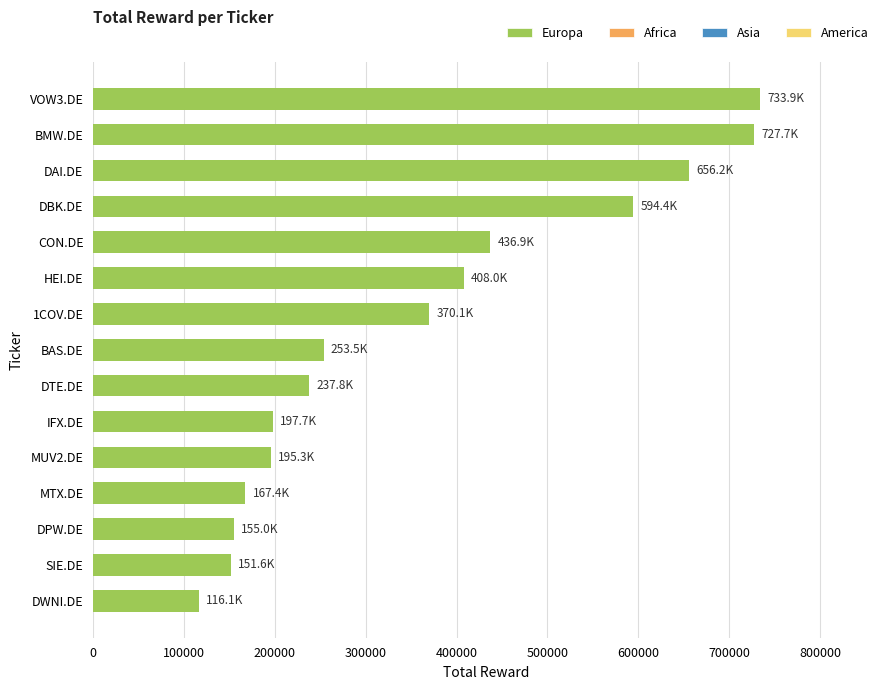

Is it true that the value at MUV2.DE is 282803.2?

False